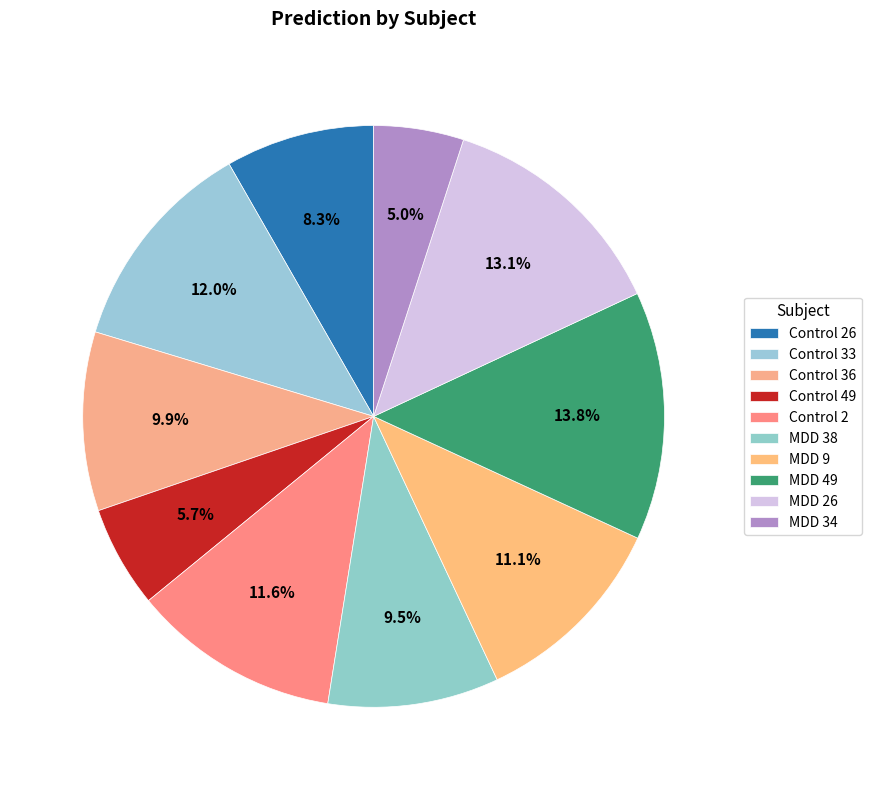

To the nearest percent, what is the combined percentage of Control 26 and Control 33?

20%